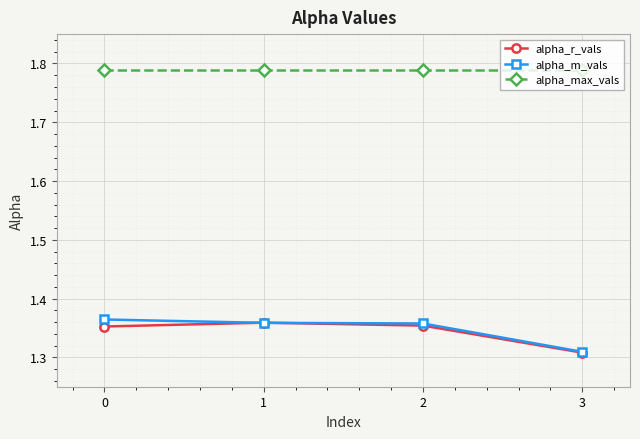

The value of alpha_max_vals at 2 is 0.4. True or false?

False